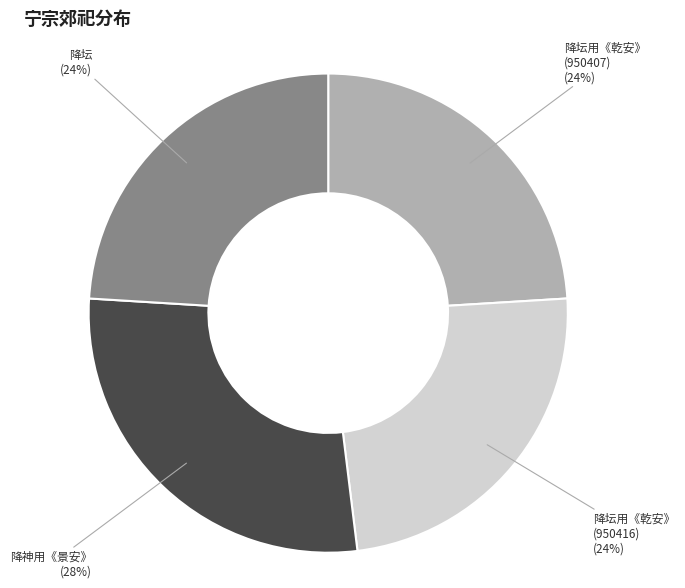

What is the largest slice in the pie chart?

降神用《景安》